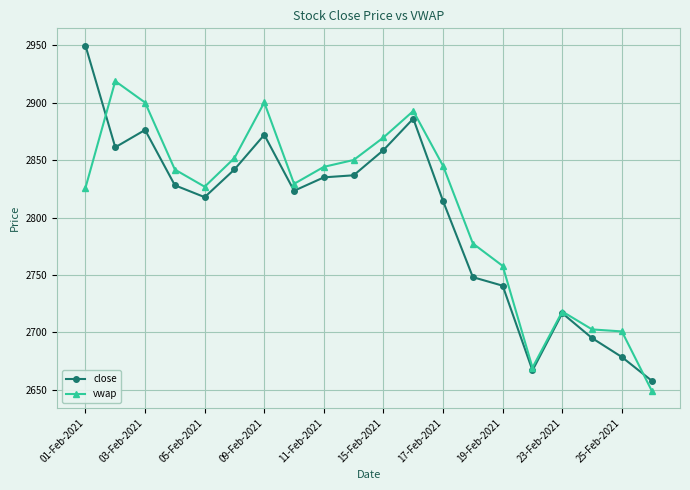

What is the value of the vwap point at the 4th from the left?

2841.8